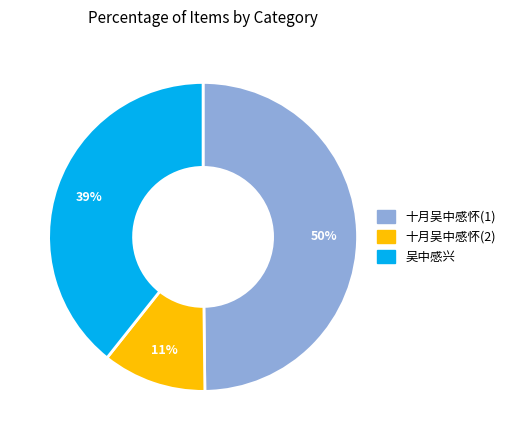

To the nearest percent, what is the difference between the largest and smallest slice percentages?

39%